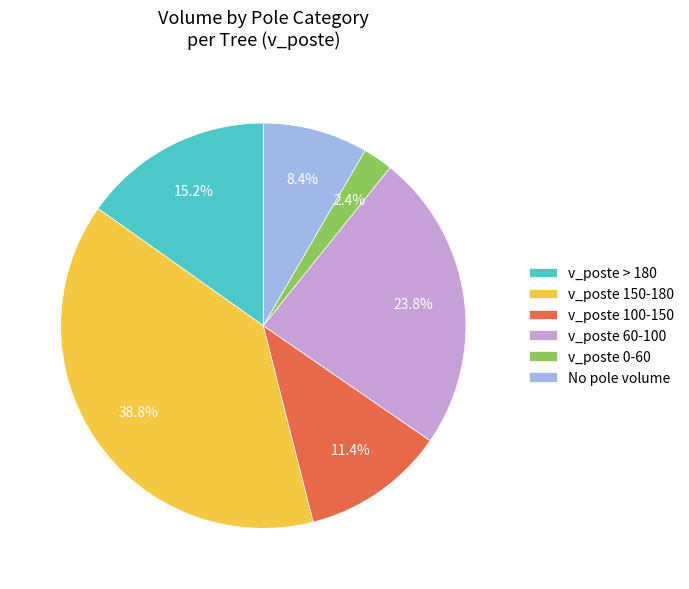

Does any single category account for the majority?

No